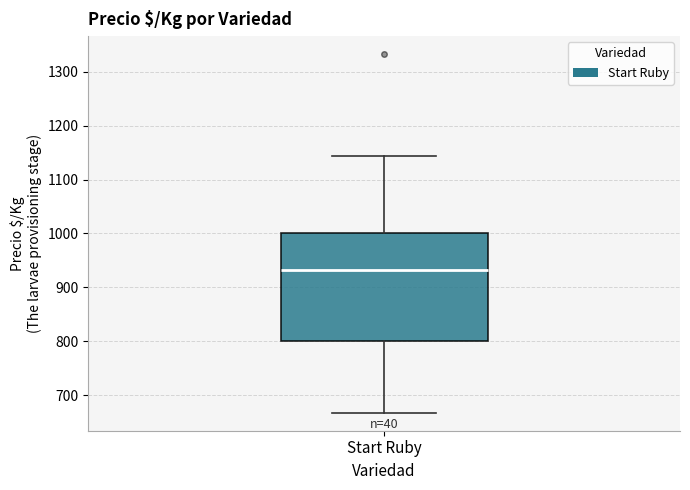

Read this box plot against the y-axis: the position of the median line, the range covered by the box, and the ends of both whiskers. The values are not printed on the chart, so give them approximately, as read against the axis.

median 930, box 800 to 1000, whiskers 670 to 1140